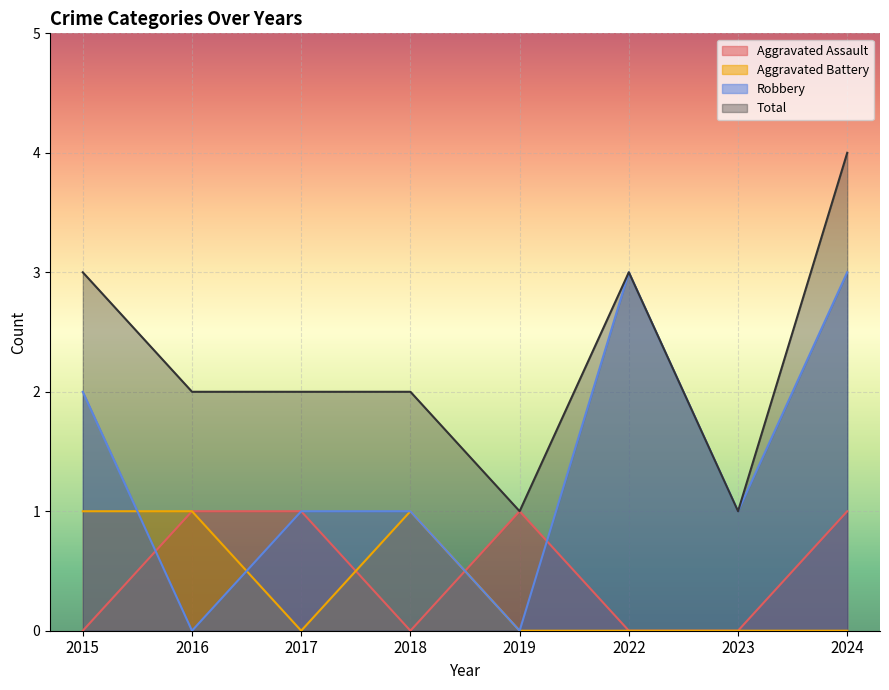

What is the difference between the maximum and minimum values in the Aggravated Assault series?

1